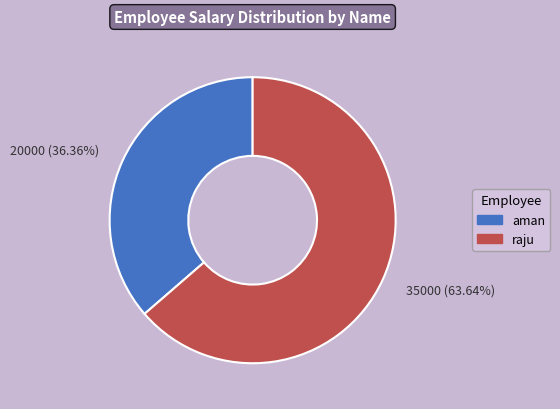

Which category has the smallest portion of the pie?

aman